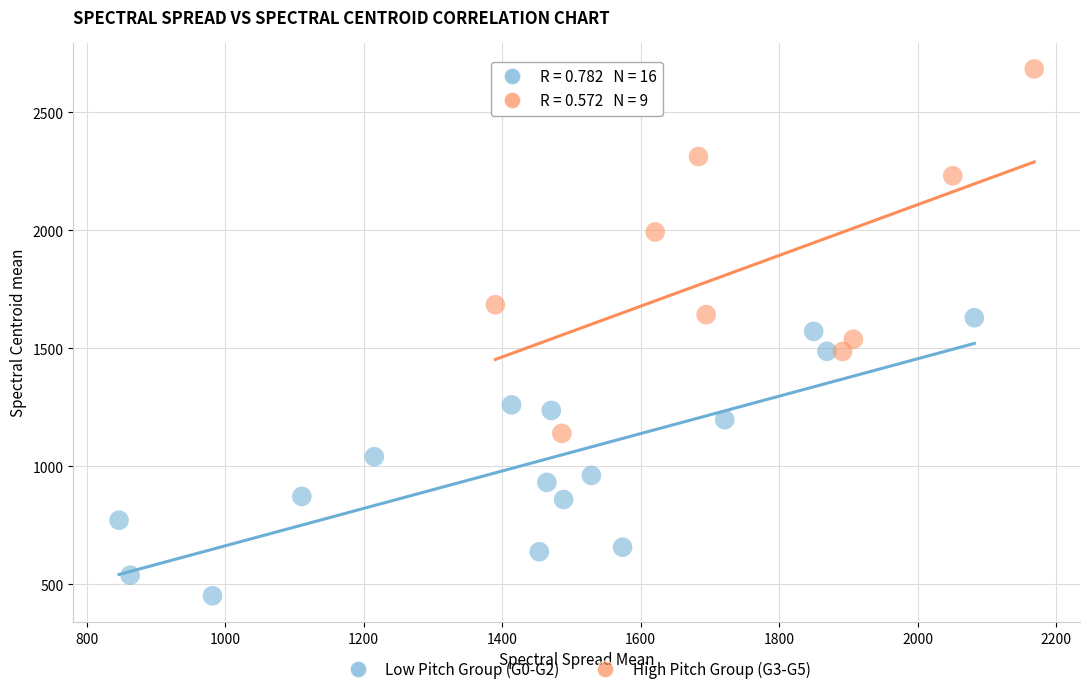

What are all the series names shown in the legend?

Low Pitch Group (G0-G2), High Pitch Group (G3-G5)